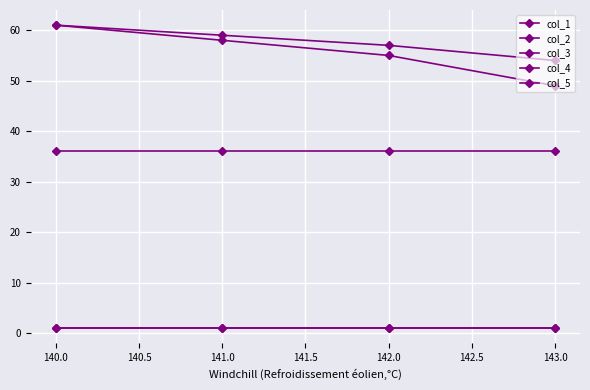

Is this an area chart (filled region under the line)?

No